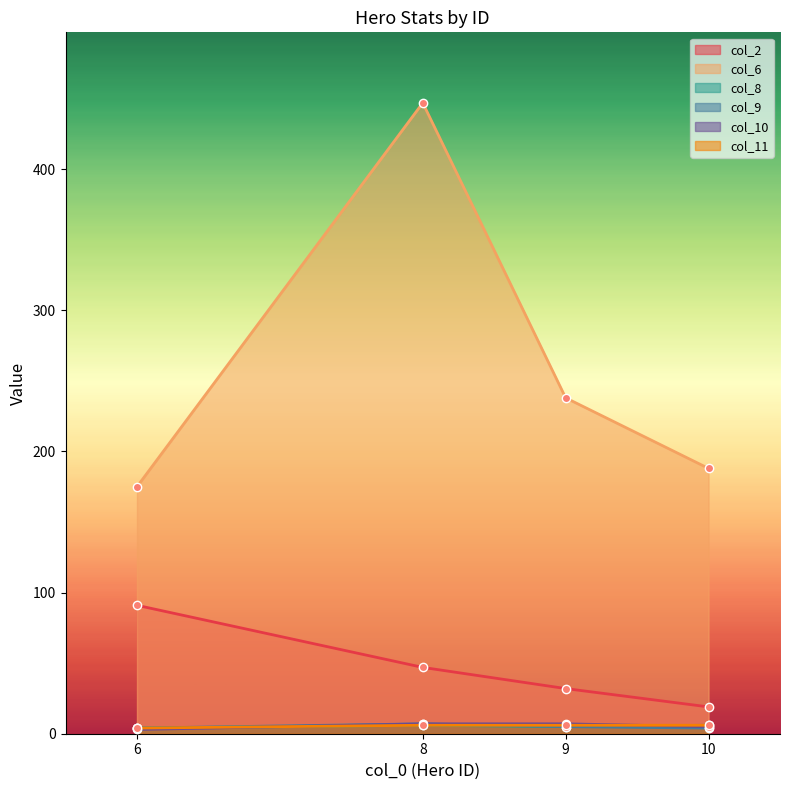

What is the value of the col_9 point at the 2nd from the left?

7